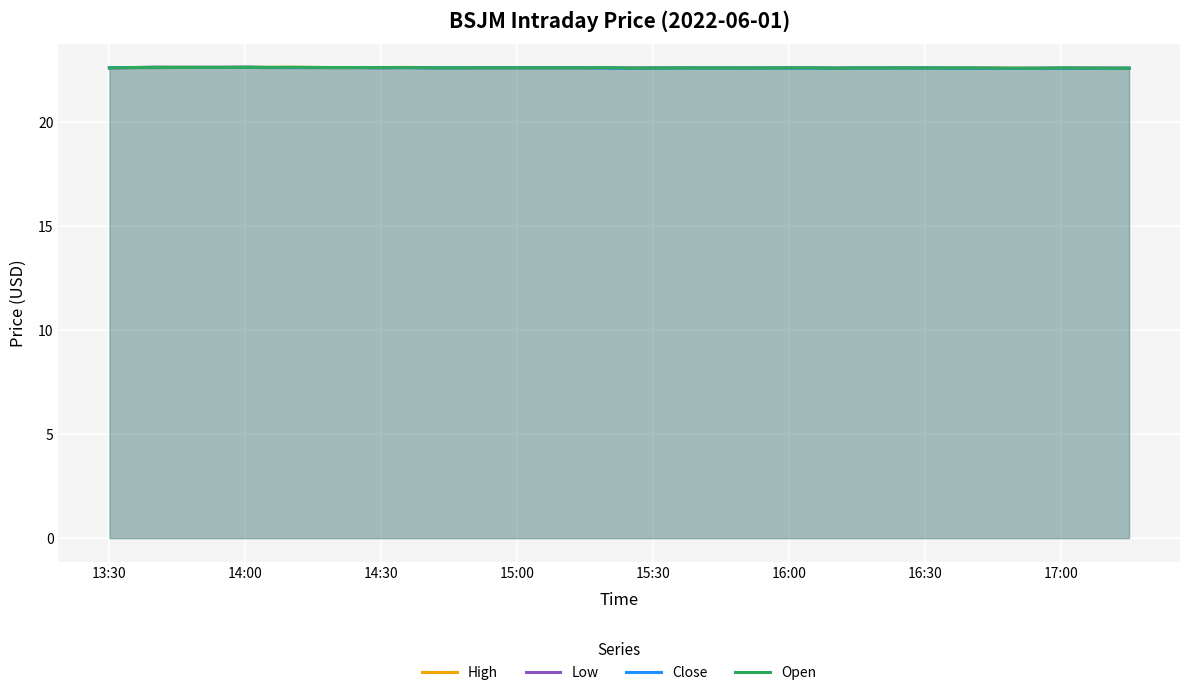

List the series in order of their overall mean, highest first.

High, Open, Close, Low